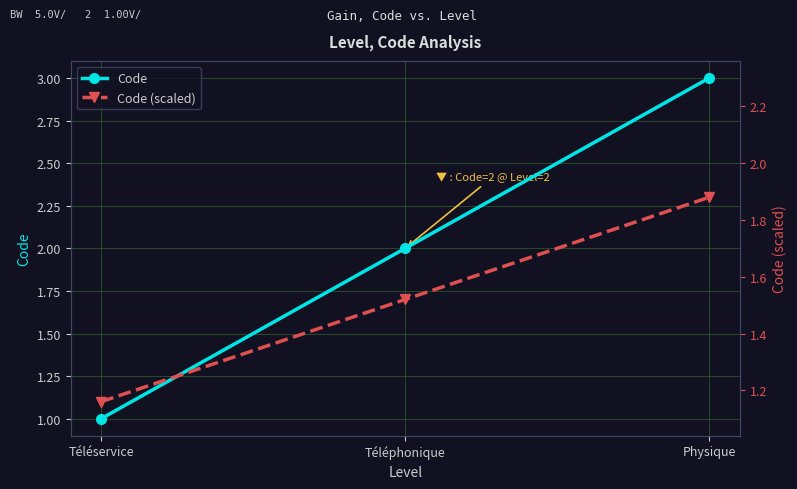

Is it true that Code equals 1.0 at Téléservice?

True